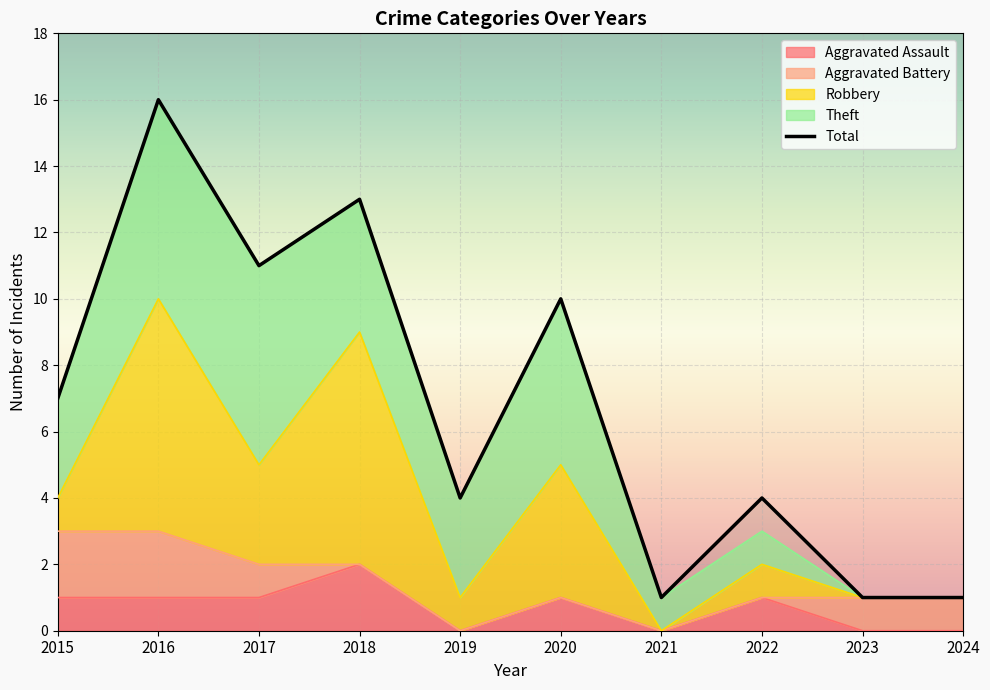

How many lines are shown in the chart?

1